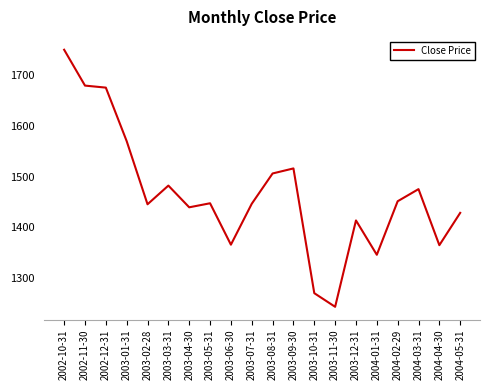

What value does the data have at 2003-12-31?

1413